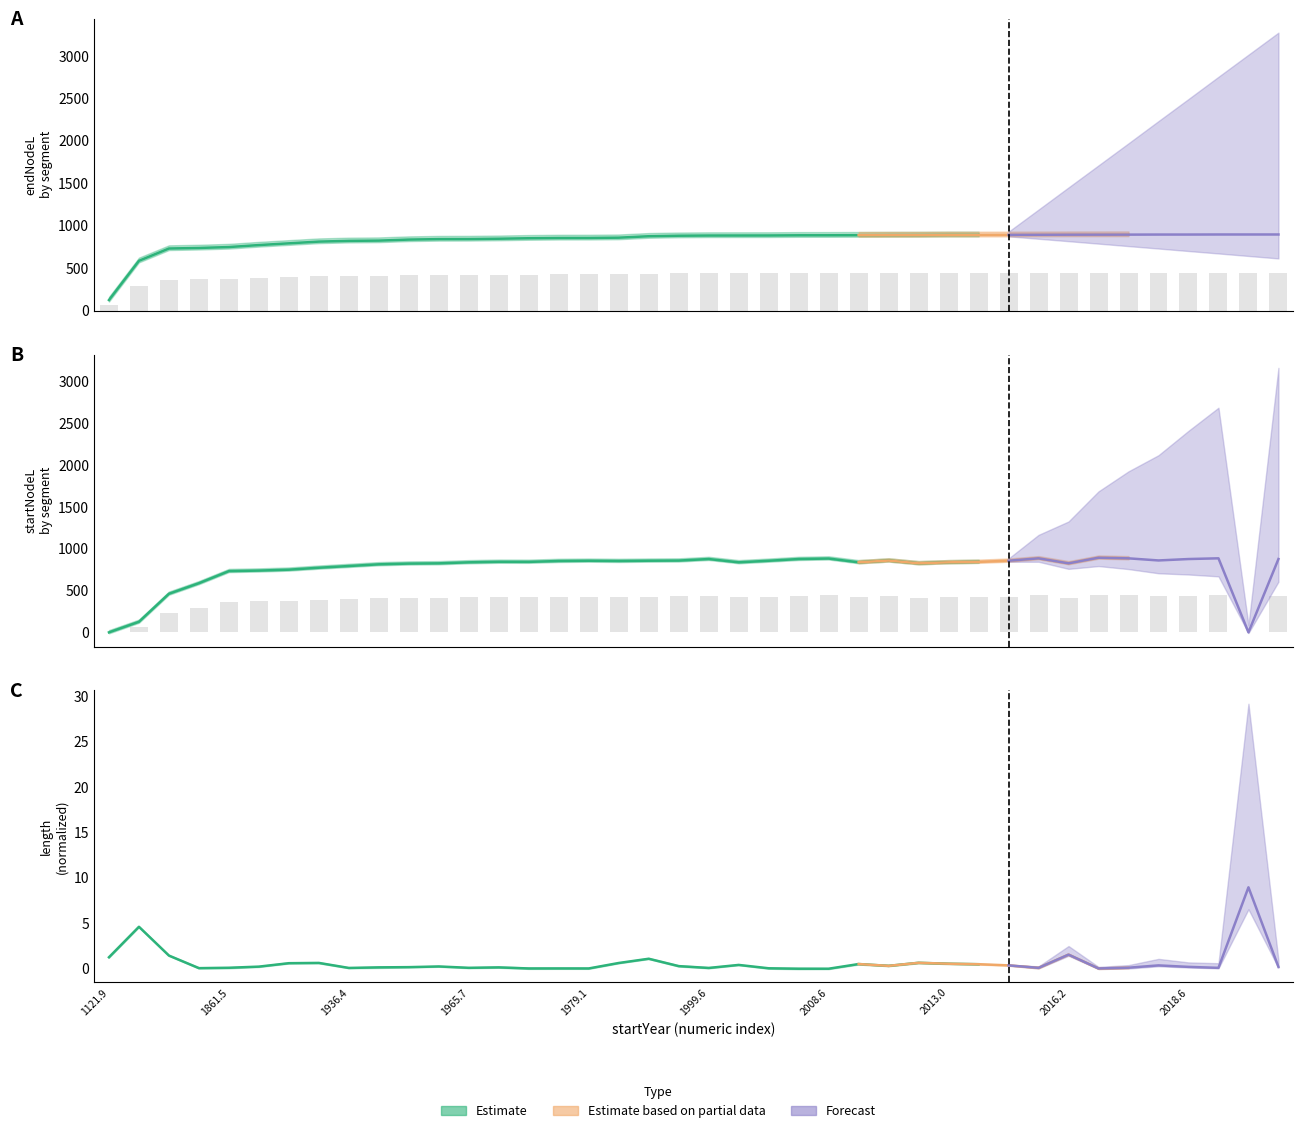

What is the total value across all series at 15?

855.7